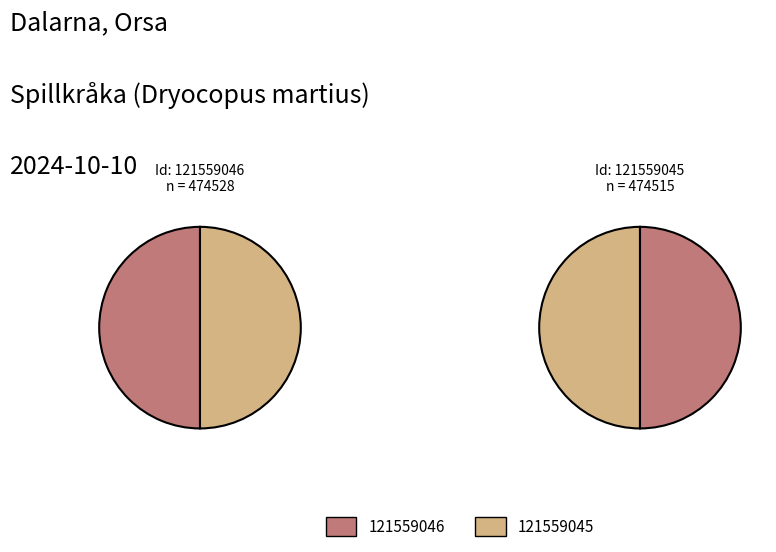

Does 121559045 represent more than half of the total?

No